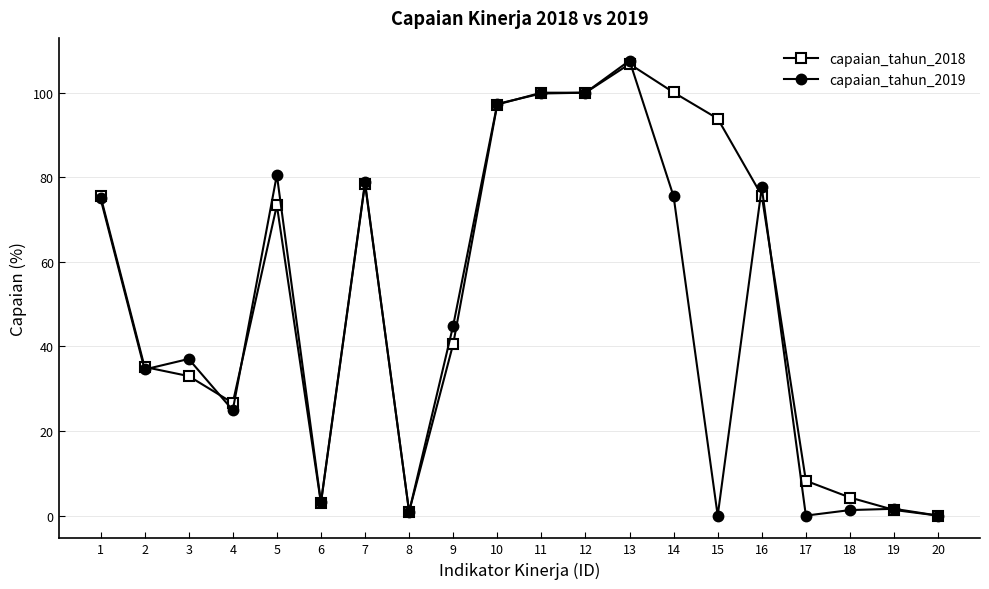

What is the total value across all series at 6?

6.1